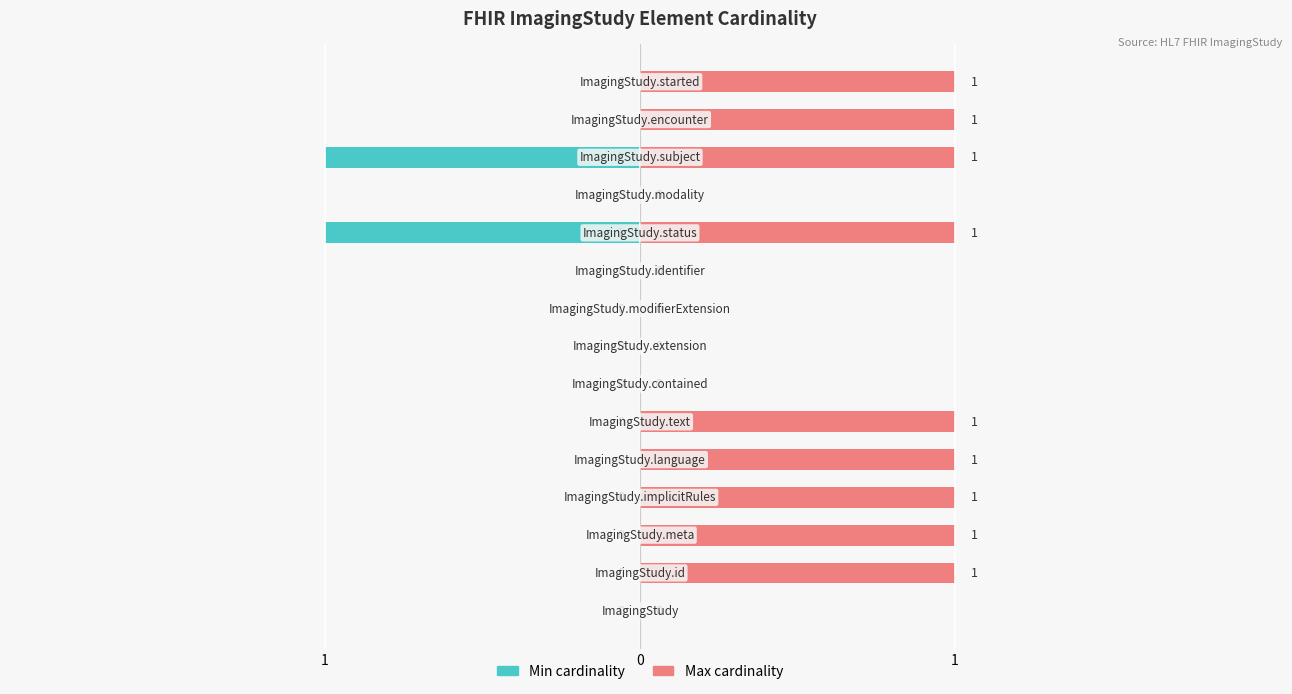

True or false: Min cardinality has a value of 1 at 13.

False